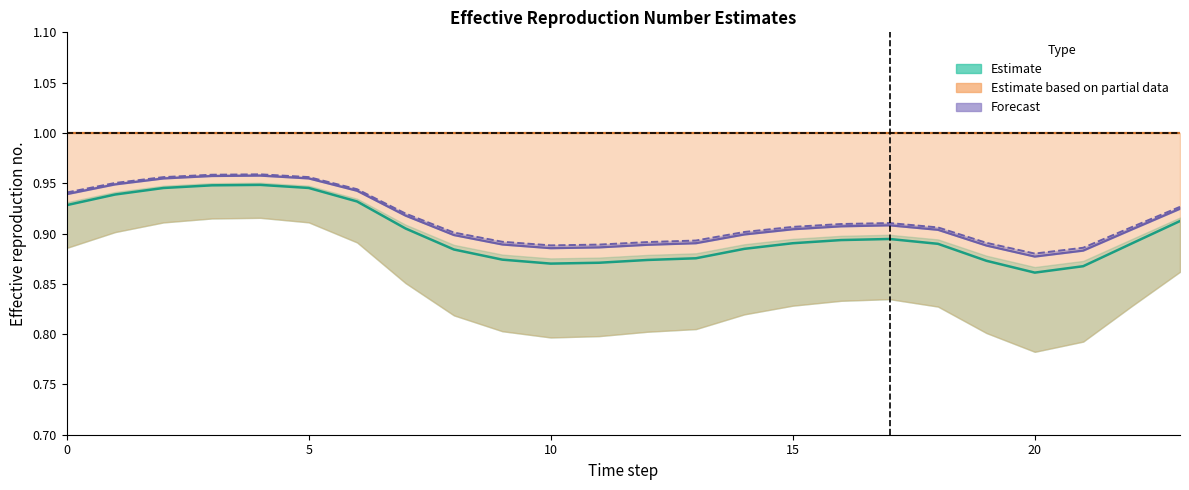

True or false: col_8 (Forecast lower) and col_9 (Forecast upper) cross at least once.

False